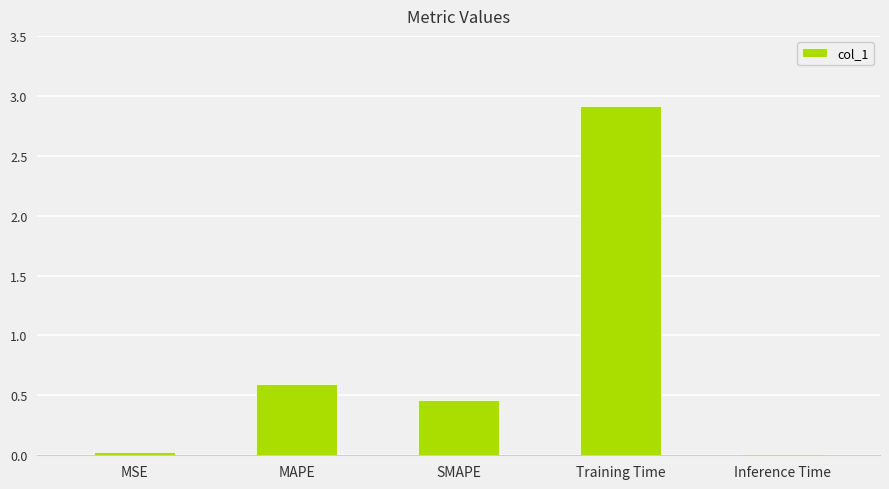

What is the greatest value displayed?

2.9